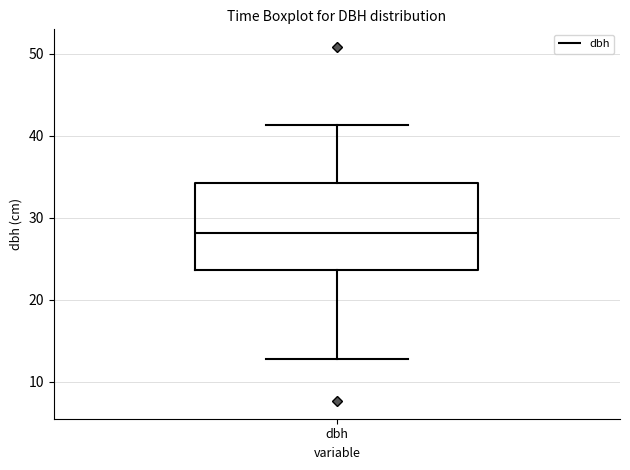

Where is the lower edge of the box for dbh on the y-axis? The values are not printed on the chart, so give them approximately, as read against the axis.

24